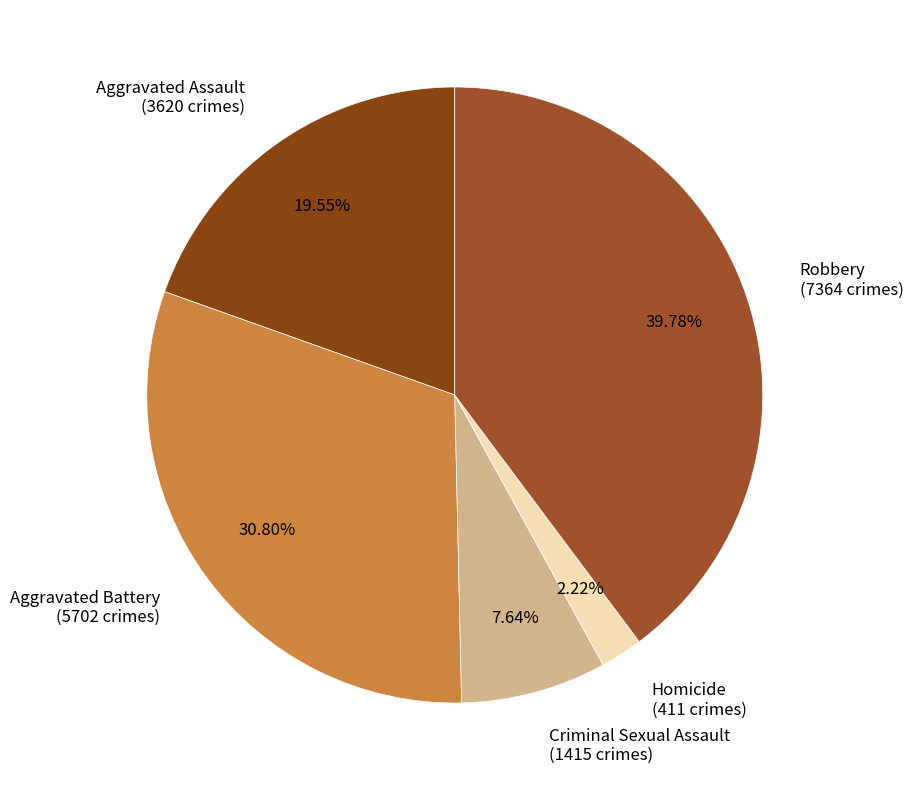

What percentage is the Robbery slice, to the nearest percent?

40%